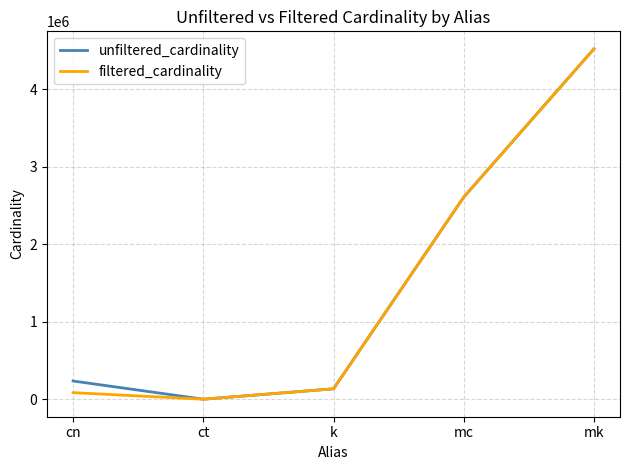

What is the greatest value displayed?

4523930